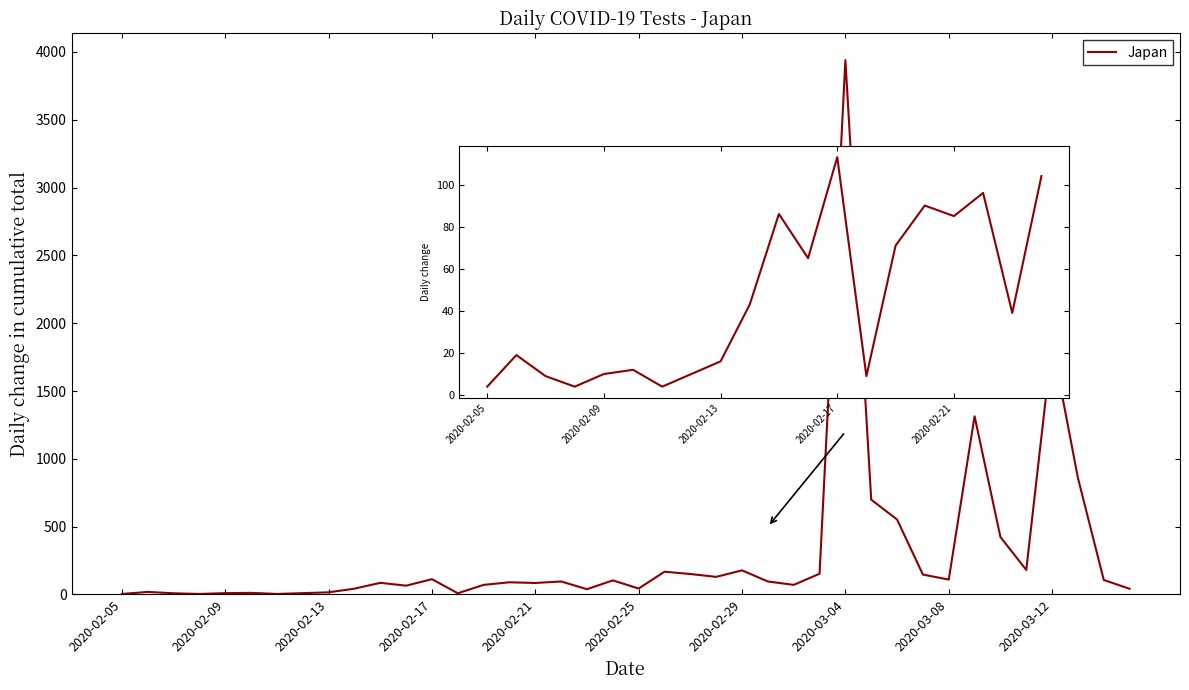

What is the difference between the second highest and second lowest values?

1851